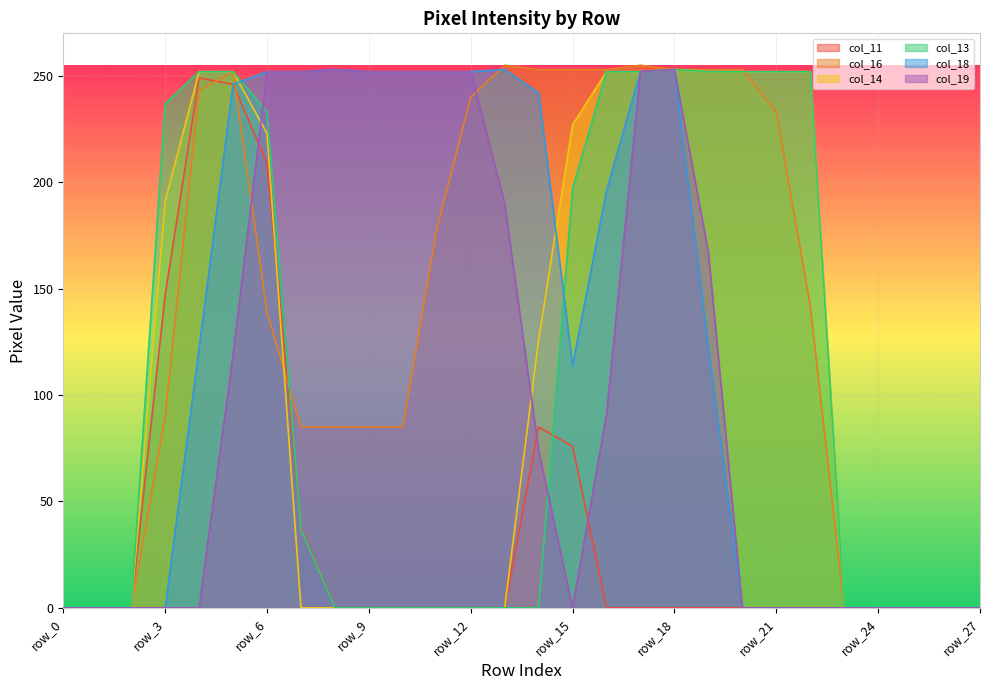

Reading left to right, what are all the values shown in this chart?

col_11: 0	0	0	147	249	246	209	38	0	0	0	0	0	0	85	76	0	0	0	0	0	0	0	0	0	0	0	0
col_16: 0	0	0	90	243	252	139	85	85	85	85	178	240	255	253	253	253	255	253	253	253	233	142	0	0	0	0	0
col_14: 0	0	0	191	252	252	223	0	0	0	0	0	0	0	126	227	252	252	253	252	252	252	252	0	0	0	0	0
col_13: 0	0	0	237	252	252	233	37	0	0	0	0	0	0	0	197	252	252	253	252	252	252	252	0	0	0	0	0
col_18: 0	0	0	0	122	246	252	252	253	252	252	252	252	253	242	114	196	252	253	122	0	0	0	0	0	0	0	0
col_19: 0	0	0	0	0	119	252	252	253	252	252	252	252	190	74	0	91	252	253	167	0	0	0	0	0	0	0	0